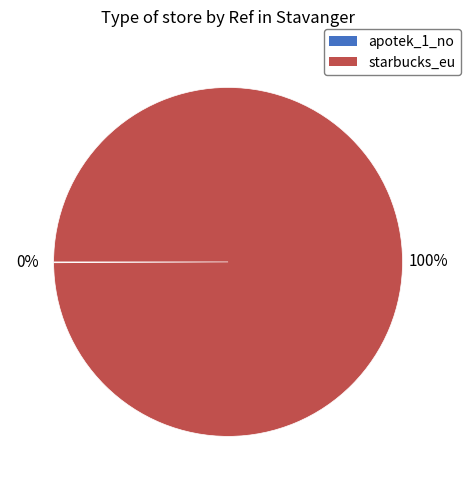

To the nearest percent, what is the average slice percentage?

50%